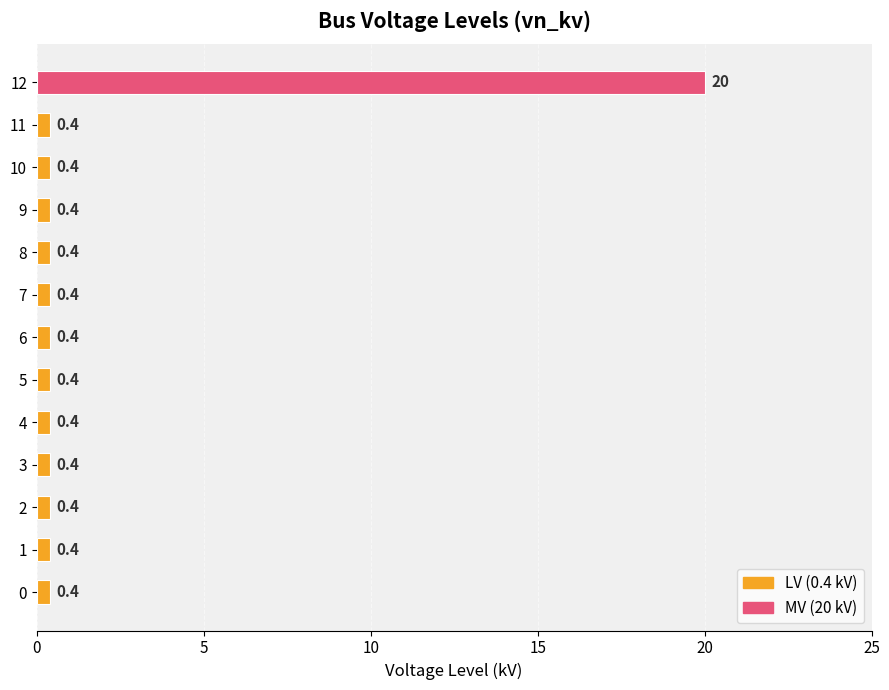

Reading bottom to top, transcribe all the data shown in this chart.

0=0.4	1=0.4	2=0.4	3=0.4	4=0.4	5=0.4	6=0.4	7=0.4	8=0.4	9=0.4	10=0.4	11=0.4	12=20.0